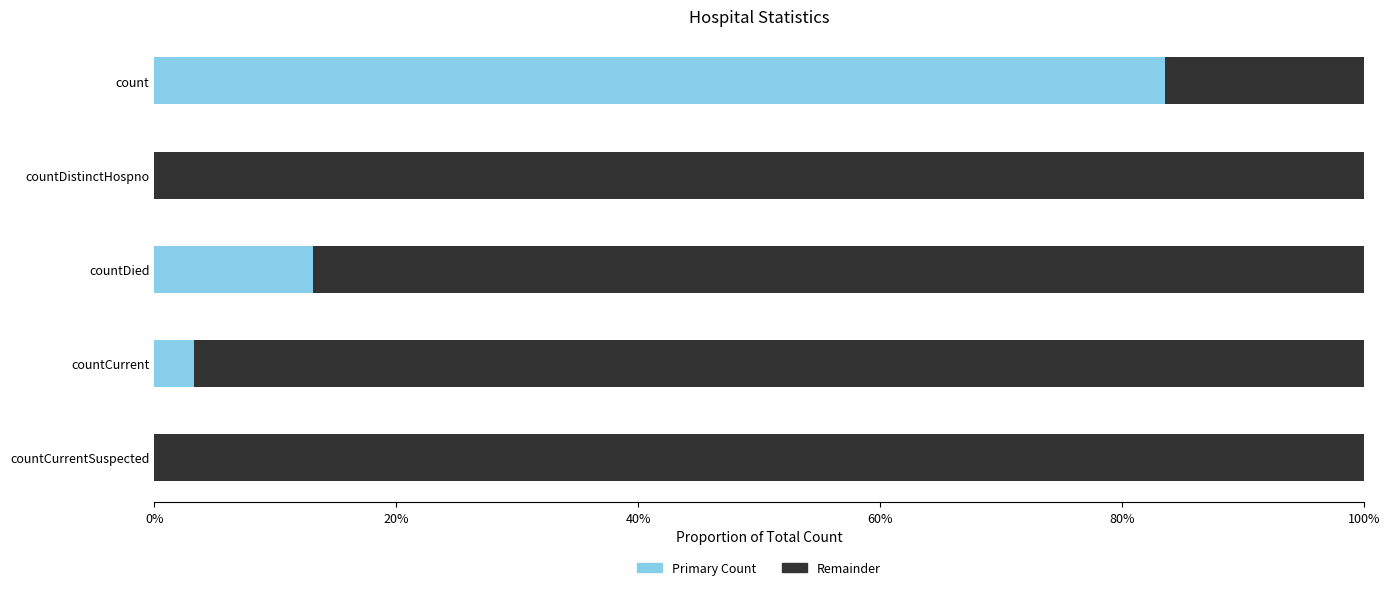

What are all the series names shown in the legend?

Primary Count, Remainder